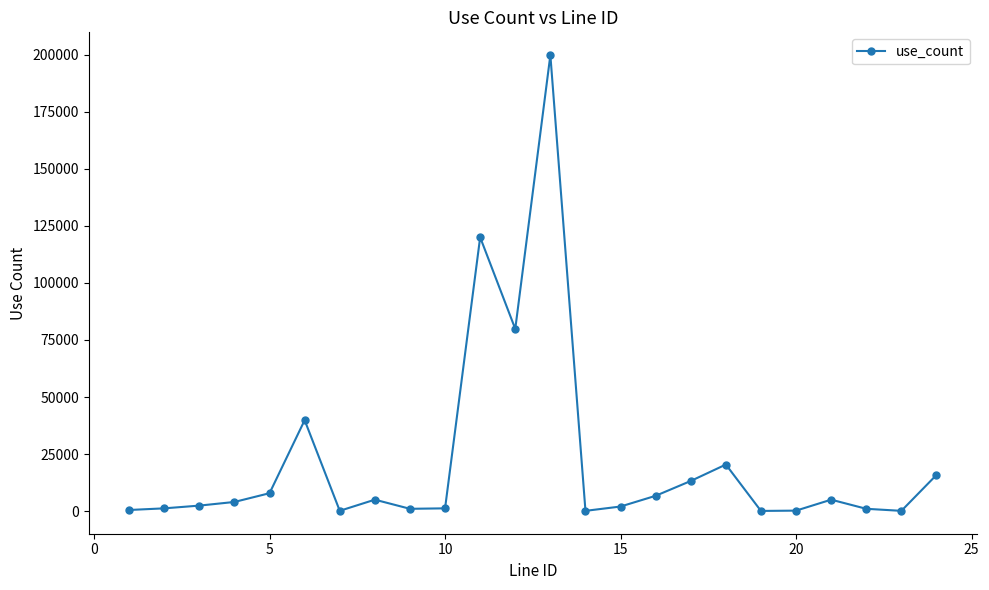

True or false: the data has more than 1 interior local peaks.

True